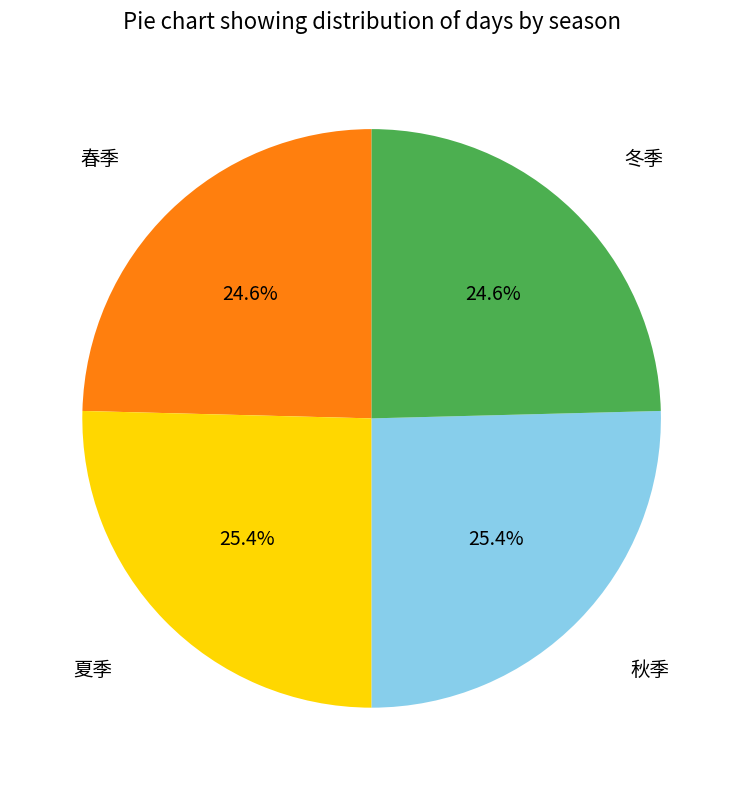

Is there a majority slice in this chart?

No